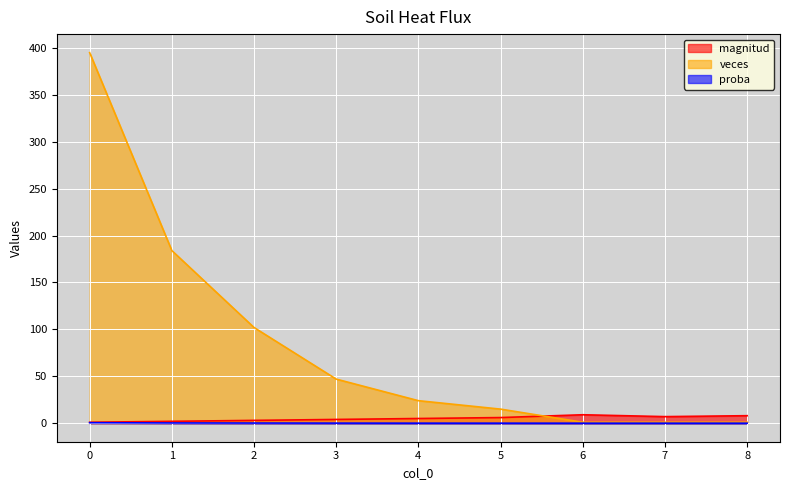

True or false: magnitud has a value of 1.8 at 8.

False